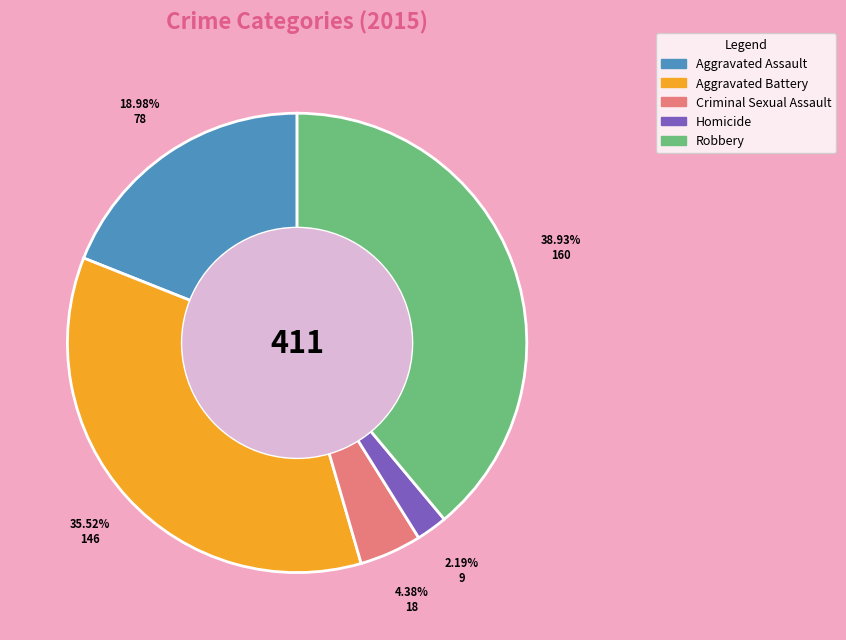

Rank the categories by value from highest to lowest.

Robbery, Aggravated Battery, Aggravated Assault, Criminal Sexual Assault, Homicide